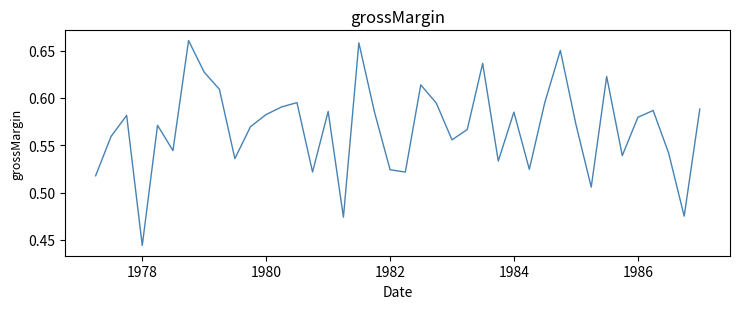

How many lines are shown in the chart?

1